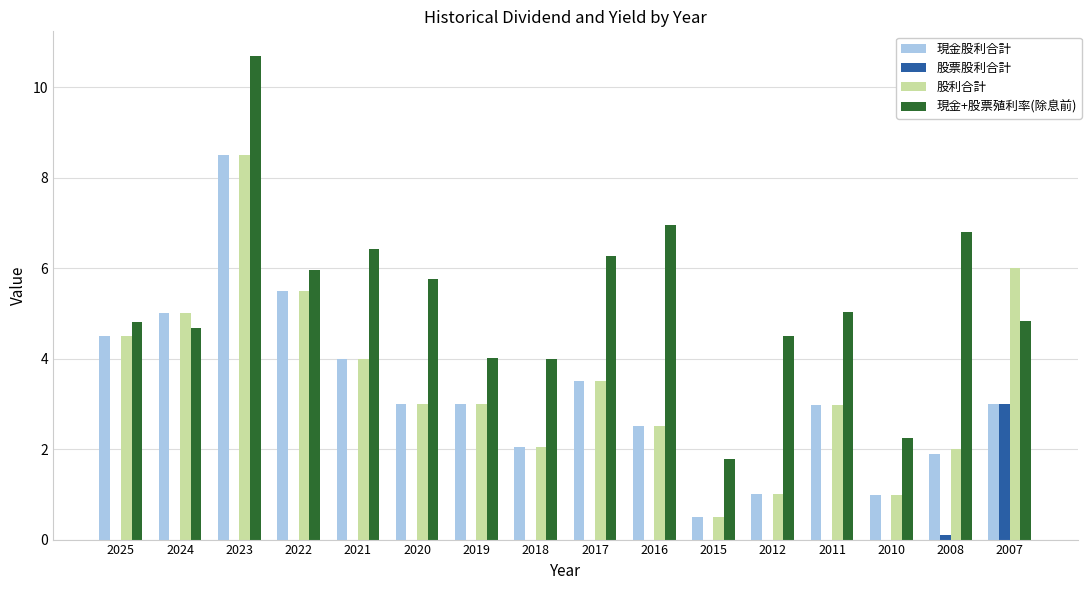

True or false: 股票股利合計 has a value of 2.1 at 2019.

False